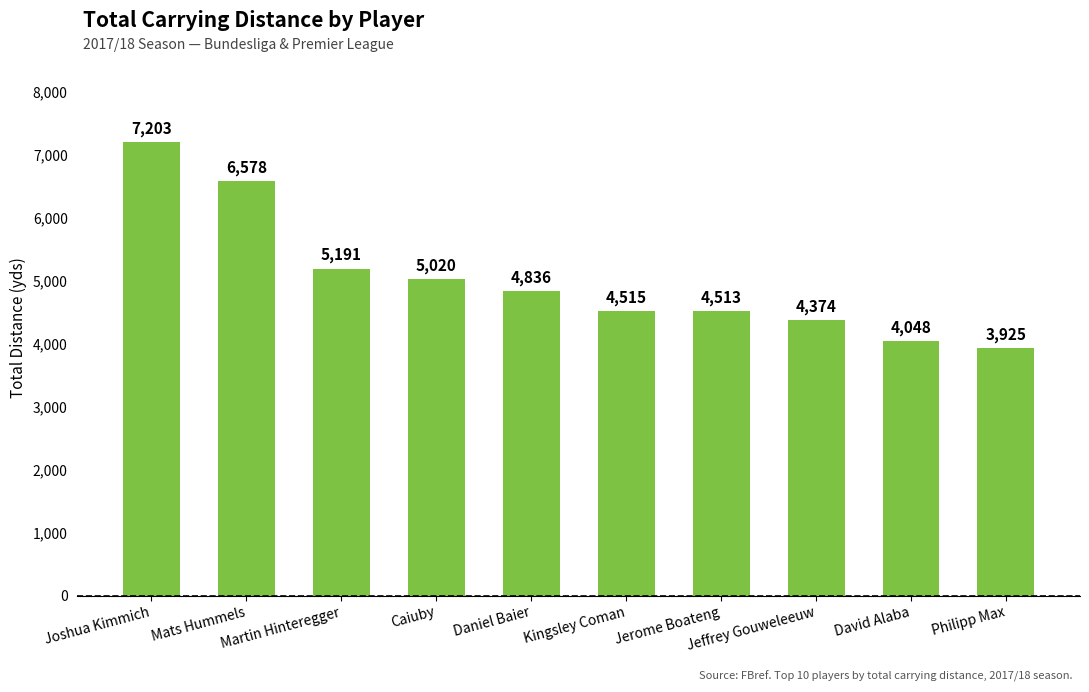

What is the sum of all values?

50203